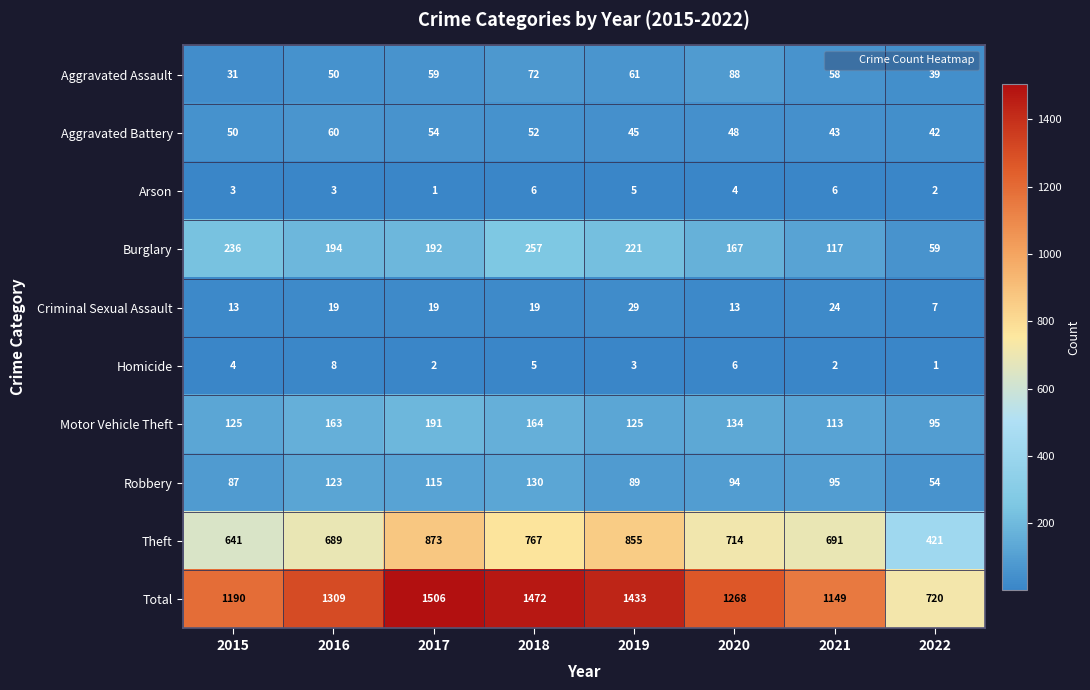

What is the approximate value of Total at 2017?

1506